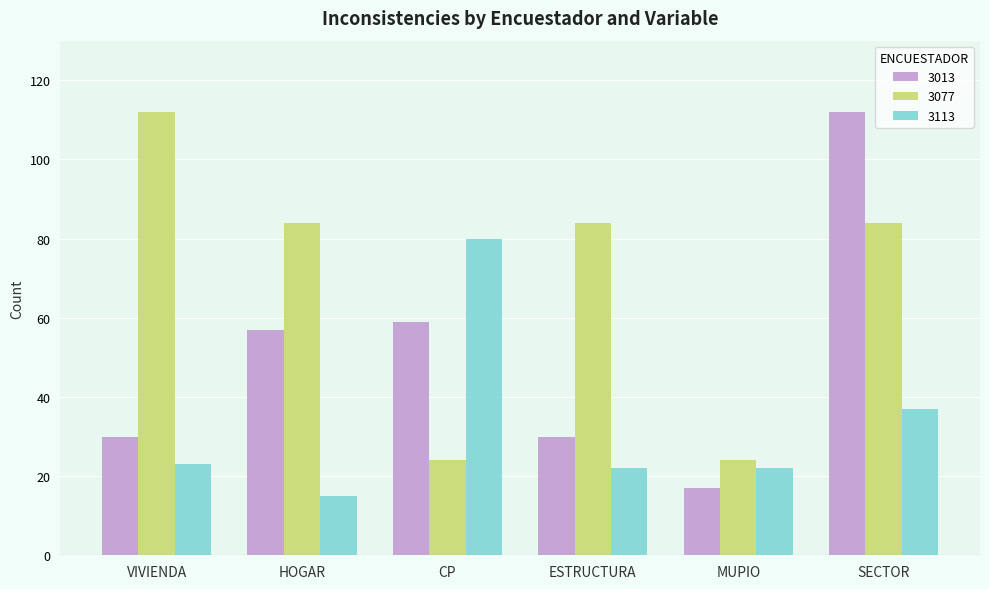

What is the label of the 3rd bar from the right?

ESTRUCTURA